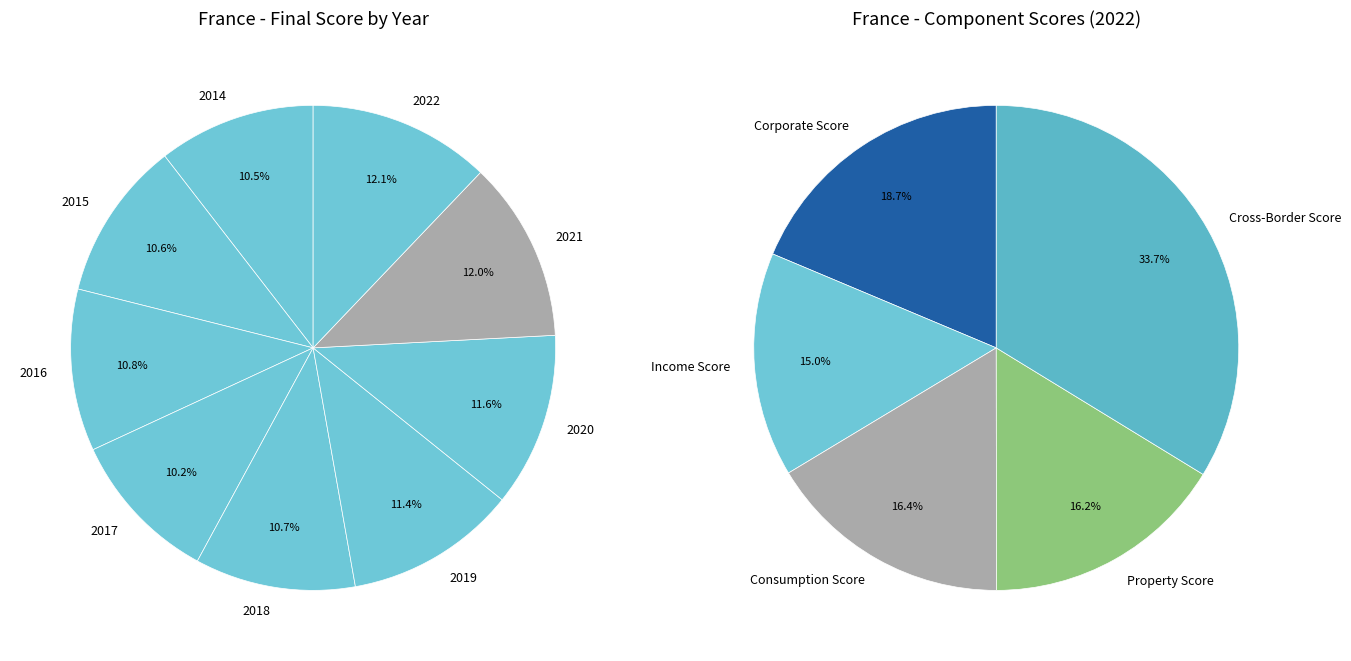

What is the smallest slice in the pie chart?

2017